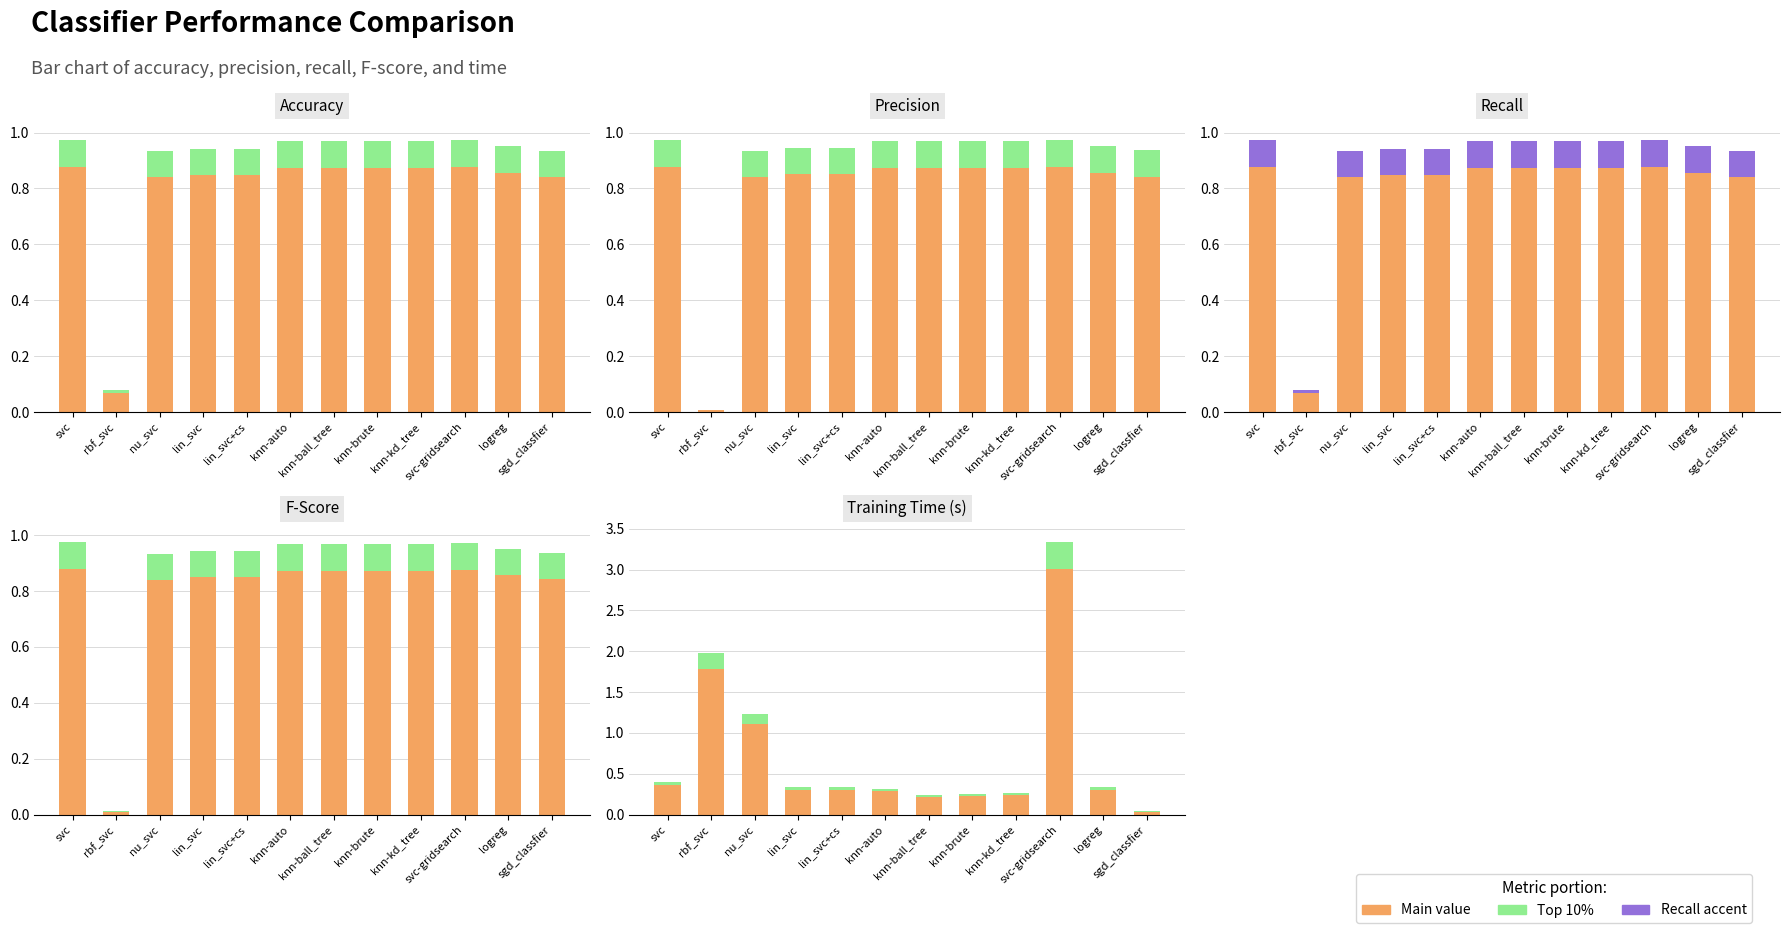

Which label corresponds to the largest value in the chart?

svc-gridsearch